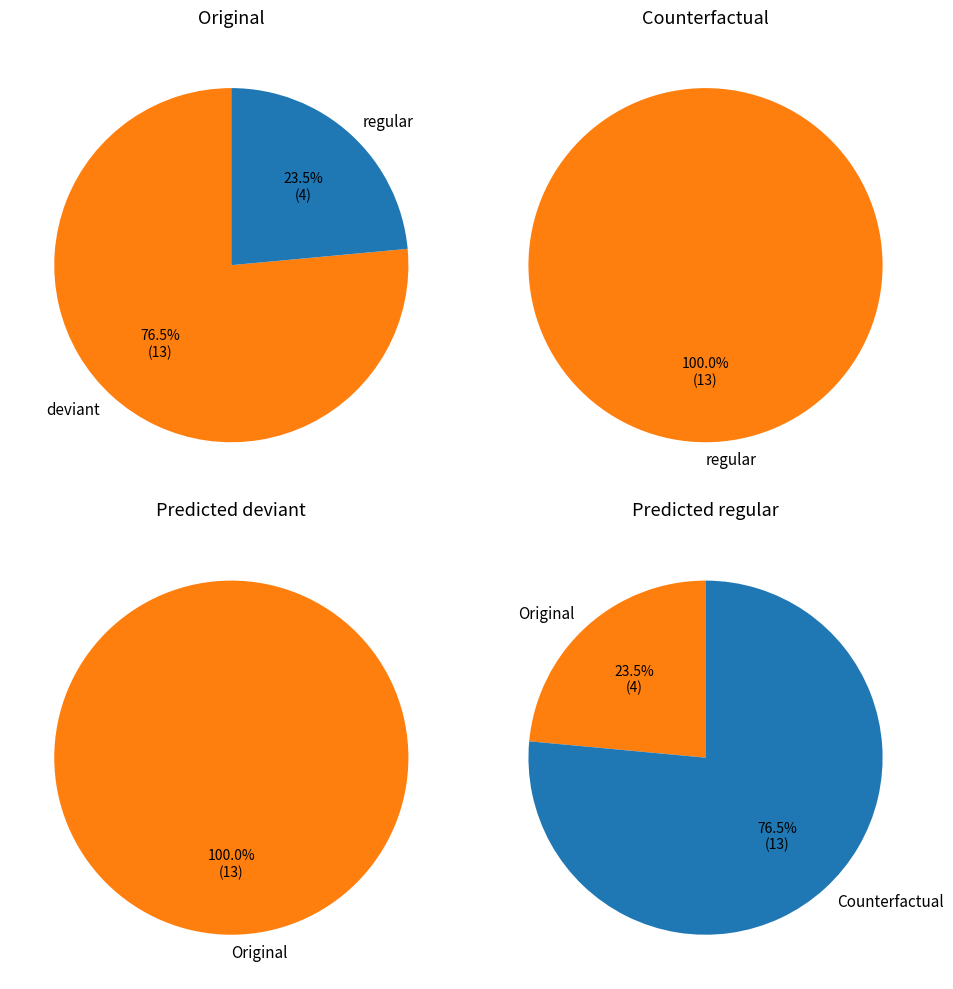

At deviant, list the series in order from largest to smallest.

Original, Counterfactual